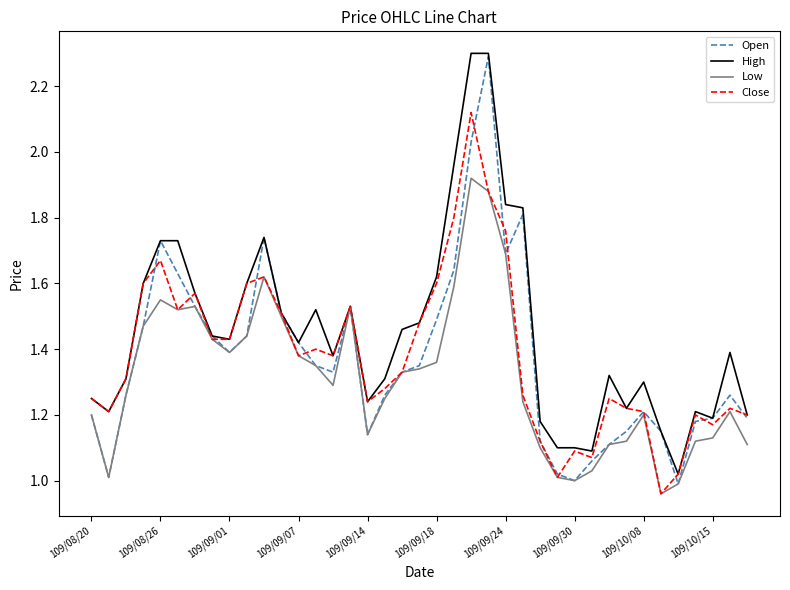

Which series has the largest total across all categories?

High